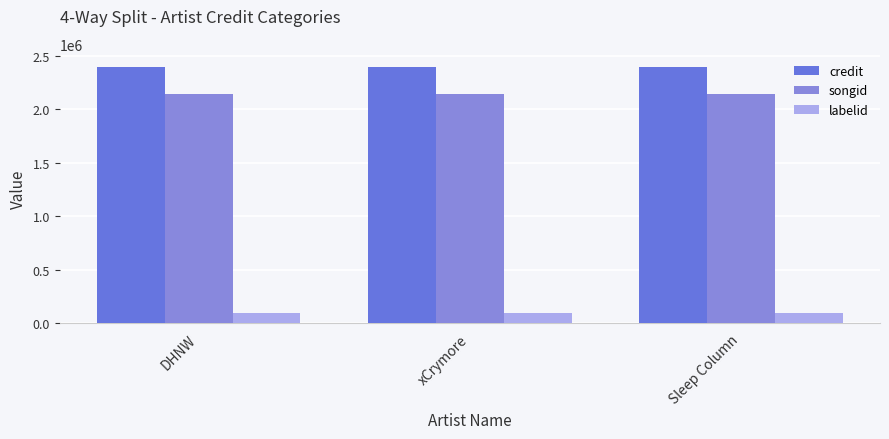

Where is songid nearest to the value 2139292?

DHNW